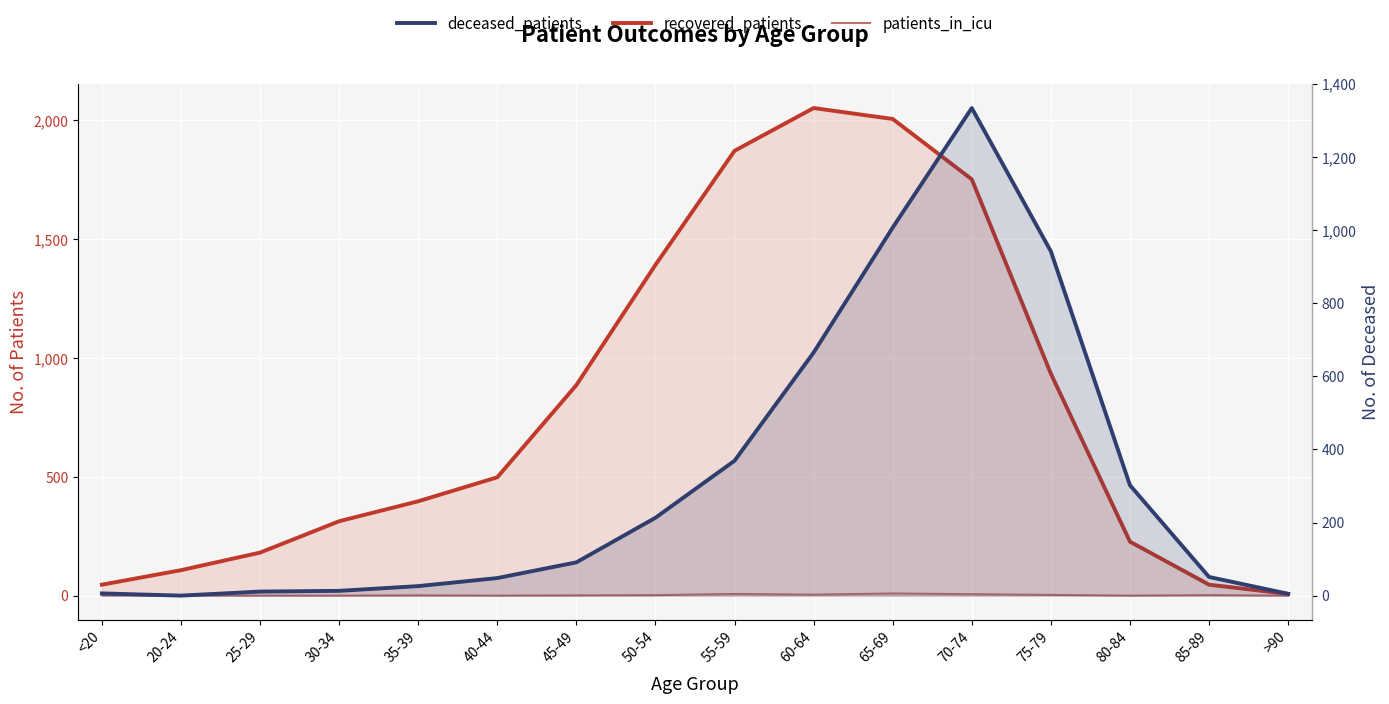

Which has a higher value, 70-74 or >90?

70-74